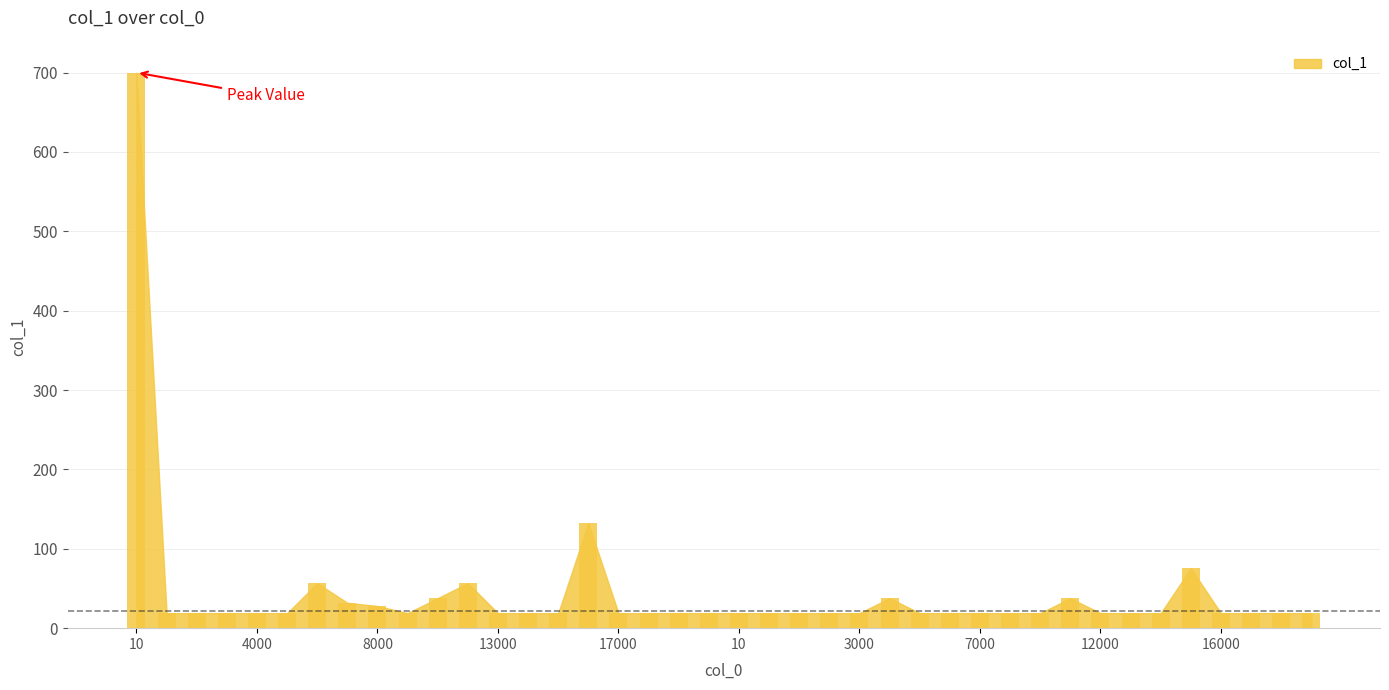

What is the minimum value shown in the chart?

18.8